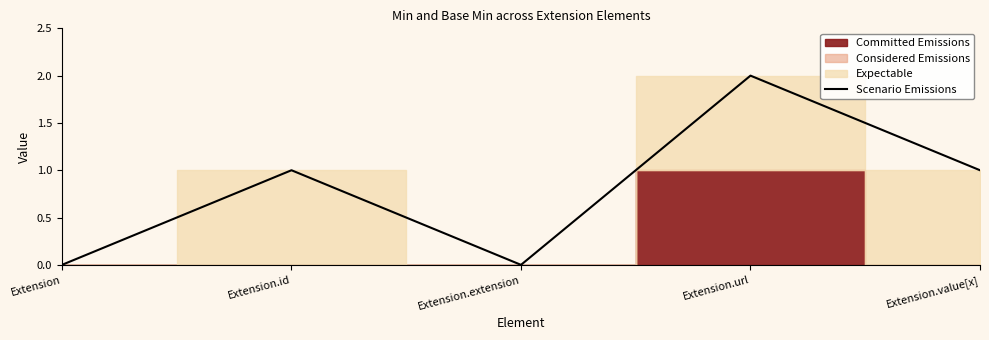

True or false: there are more than 2 points higher than both neighbors.

False